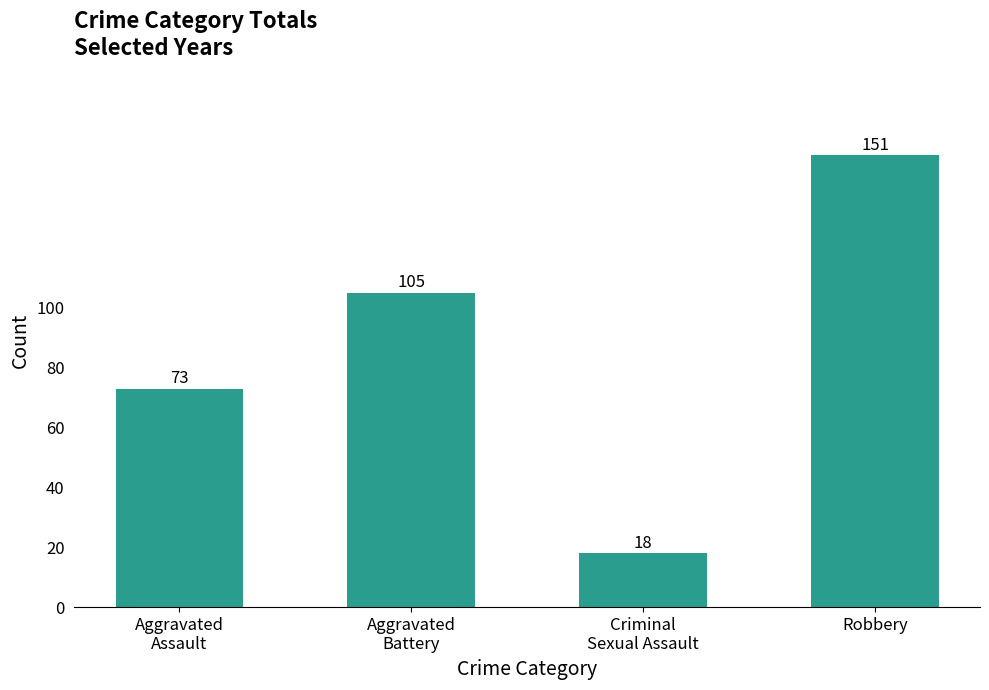

Reading right to left, what are all the values shown in this chart?

151	18	105	73